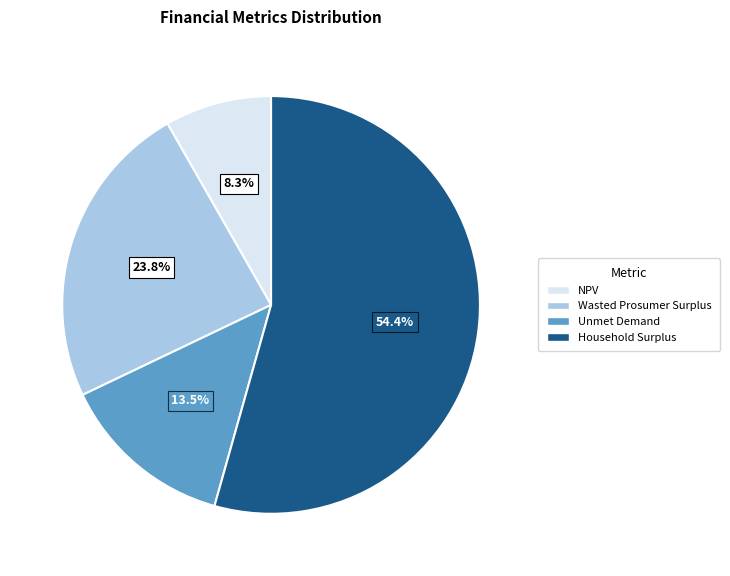

What is the smallest slice in the pie chart?

NPV